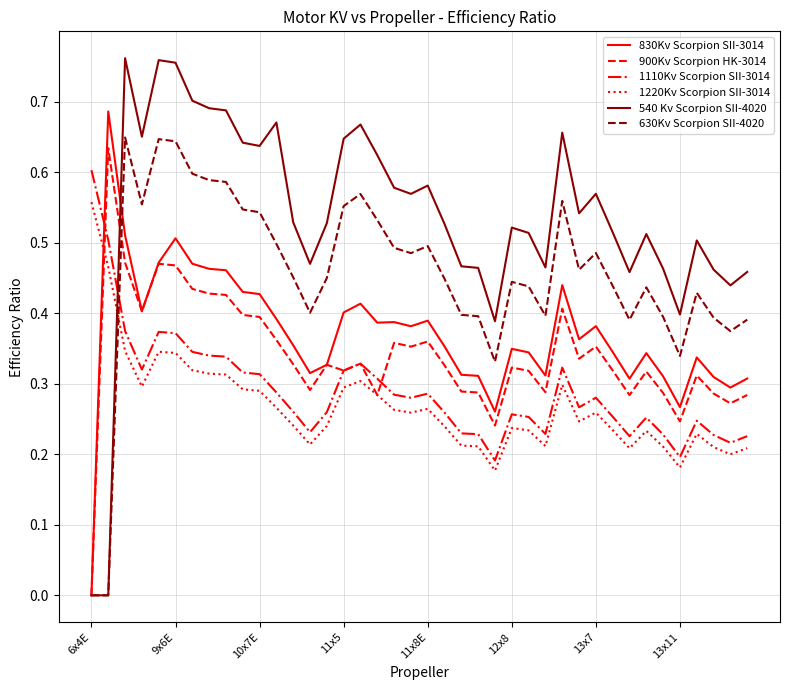

List the series in order of their peak value, highest first.

540 Kv Scorpion SII-4020, 830Kv Scorpion SII-3014, 630Kv Scorpion SII-4020, 900Kv Scorpion HK-3014, 1110Kv Scorpion SII-3014, 1220Kv Scorpion SII-3014